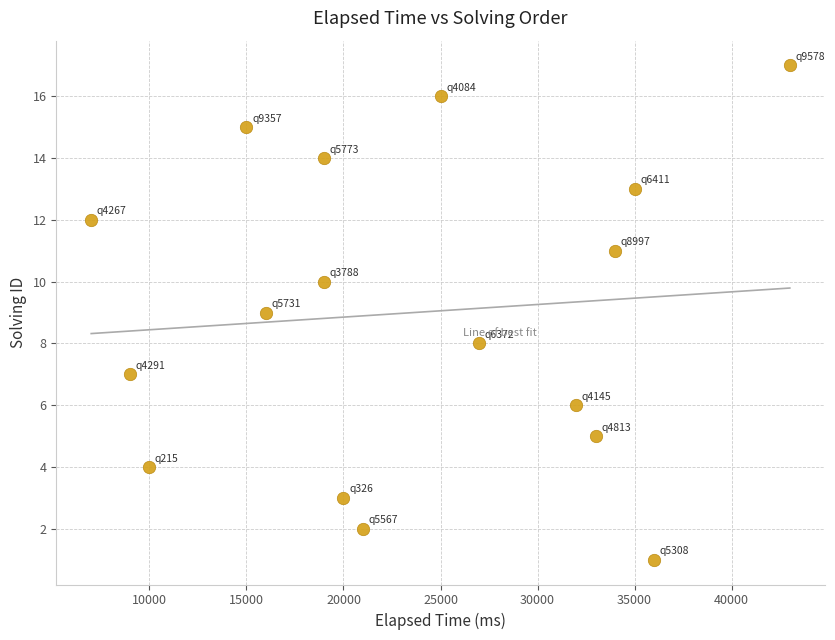

What is the range of Y values (max minus min)?

16